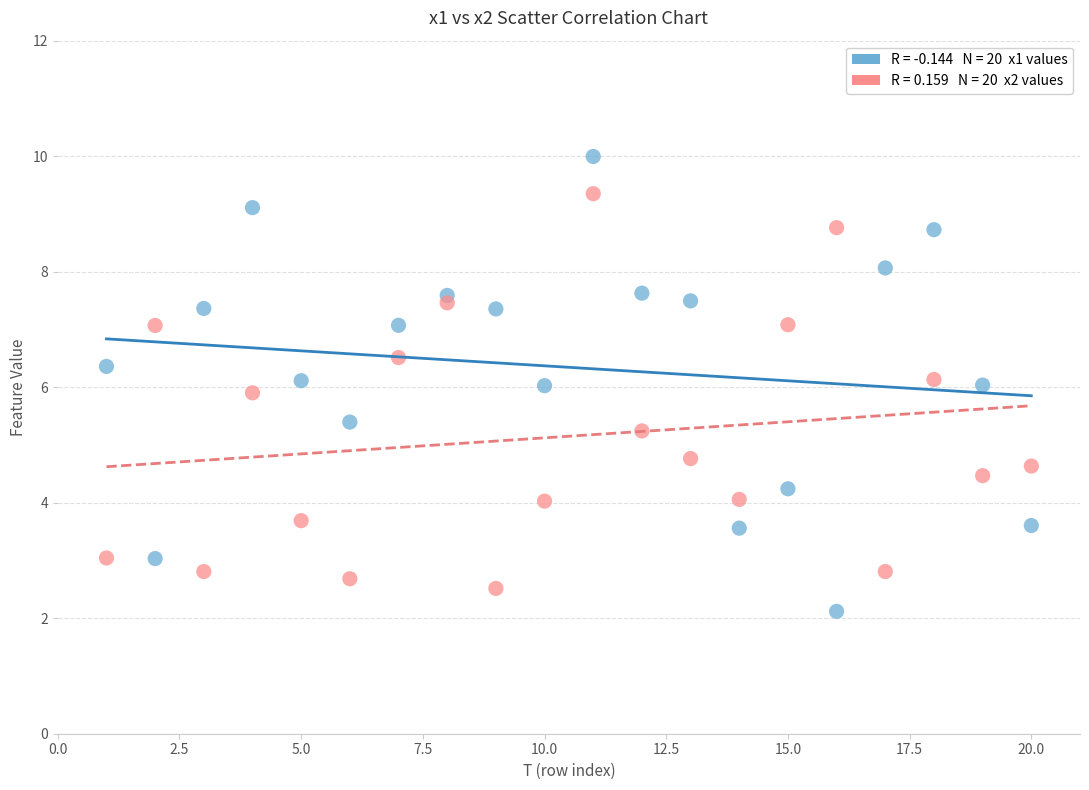

Across all data points, what is the range of X values (max minus min)?

19.0